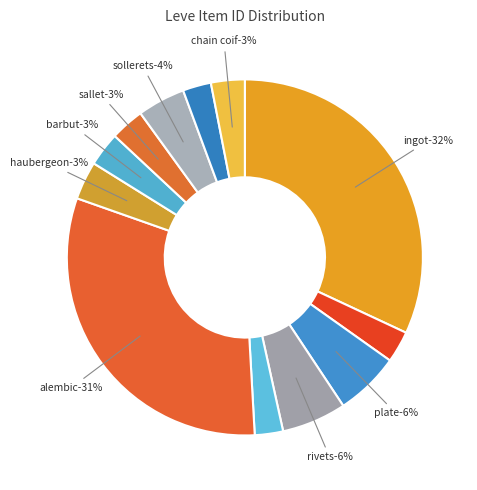

How many slices are in this pie chart?

12